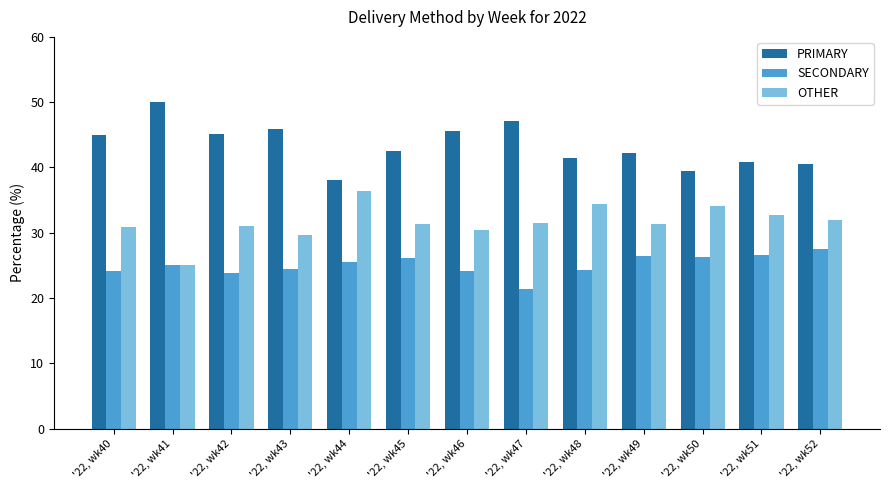

What value does the PRIMARY series have at '22, wk45?

42.5